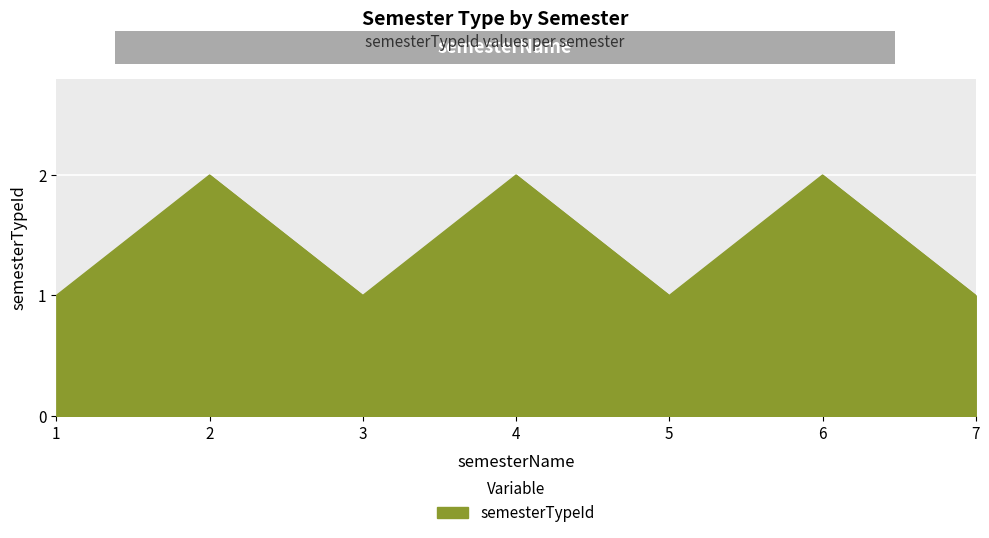

Approximately how many times larger is the value at 4 compared to 6?

1.0